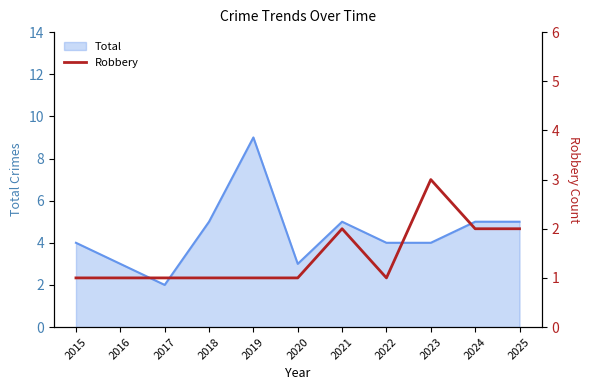

Reading right to left, what are all the values shown in this chart?

2	2	3	1	2	1	1	1	1	1	1